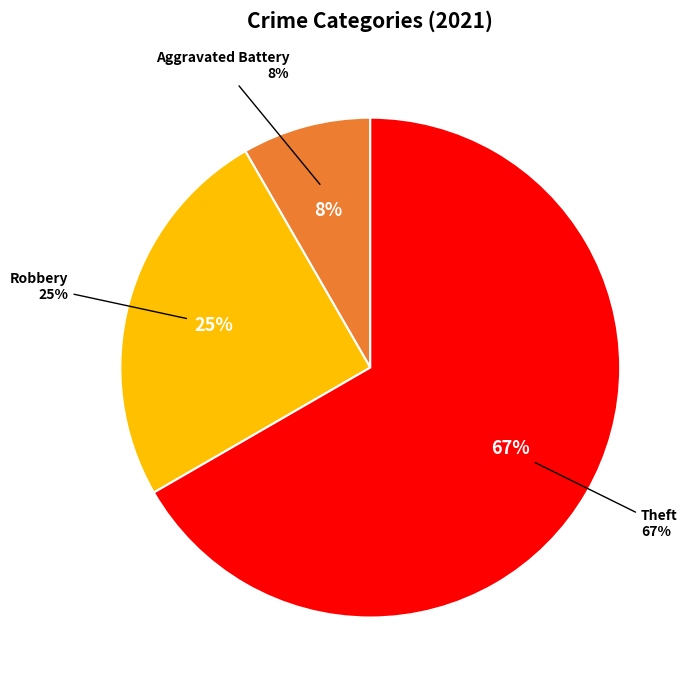

Does Robbery account for over 50% of the chart?

No